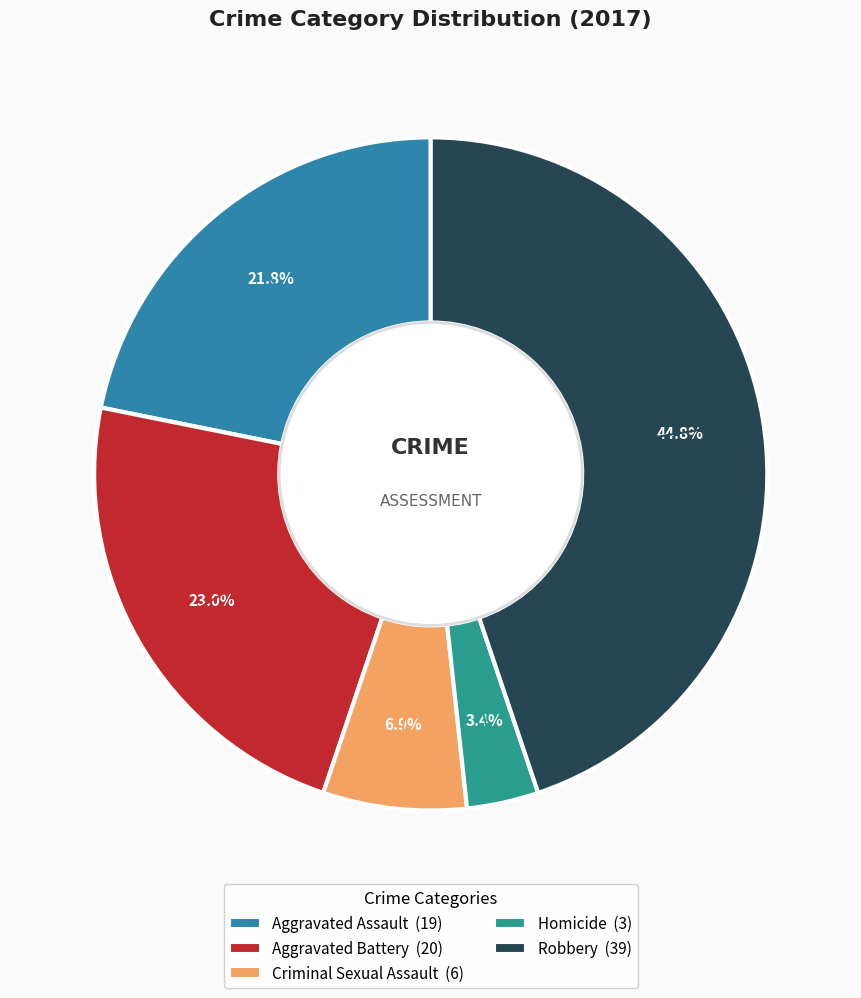

What is the ratio of the value at Aggravated Battery to the value at Homicide?

6.7